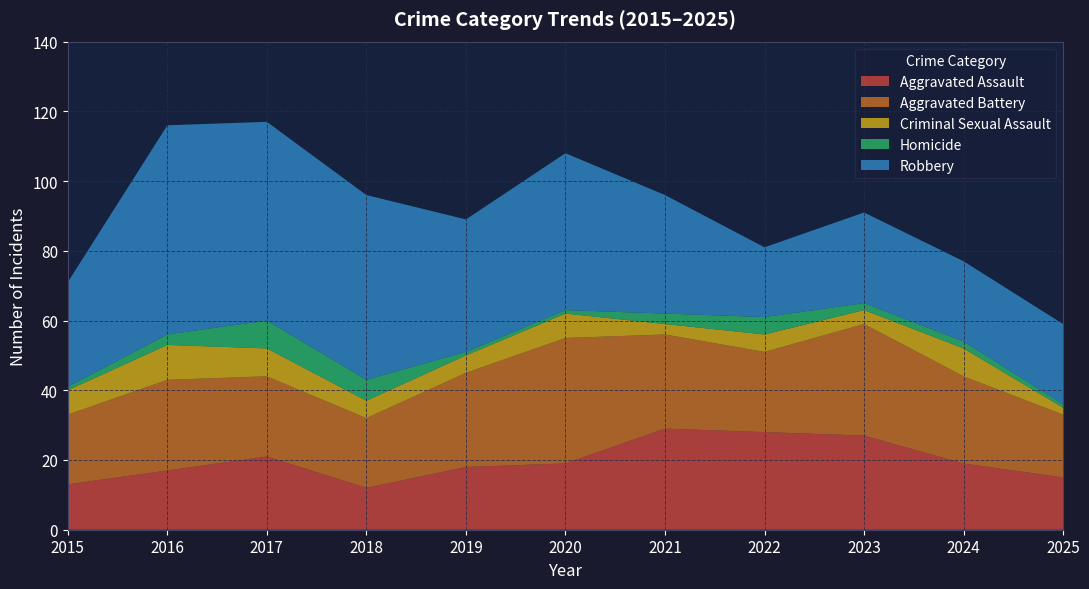

Reading left to right, list all the values displayed in this chart.

Aggravated Assault: 2015=13	2016=17	2017=21	2018=12	2019=18	2020=19	2021=29	2022=28	2023=27	2024=19	2025=15
Aggravated Battery: 2015=20	2016=26	2017=23	2018=20	2019=27	2020=36	2021=27	2022=23	2023=32	2024=25	2025=18
Criminal Sexual Assault: 2015=7	2016=10	2017=8	2018=5	2019=5	2020=7	2021=3	2022=5	2023=4	2024=8	2025=2
Homicide: 2015=1	2016=3	2017=8	2018=6	2019=1	2020=1	2021=3	2022=5	2023=2	2024=2	2025=1
Robbery: 2015=30	2016=60	2017=57	2018=53	2019=38	2020=45	2021=34	2022=20	2023=26	2024=23	2025=23